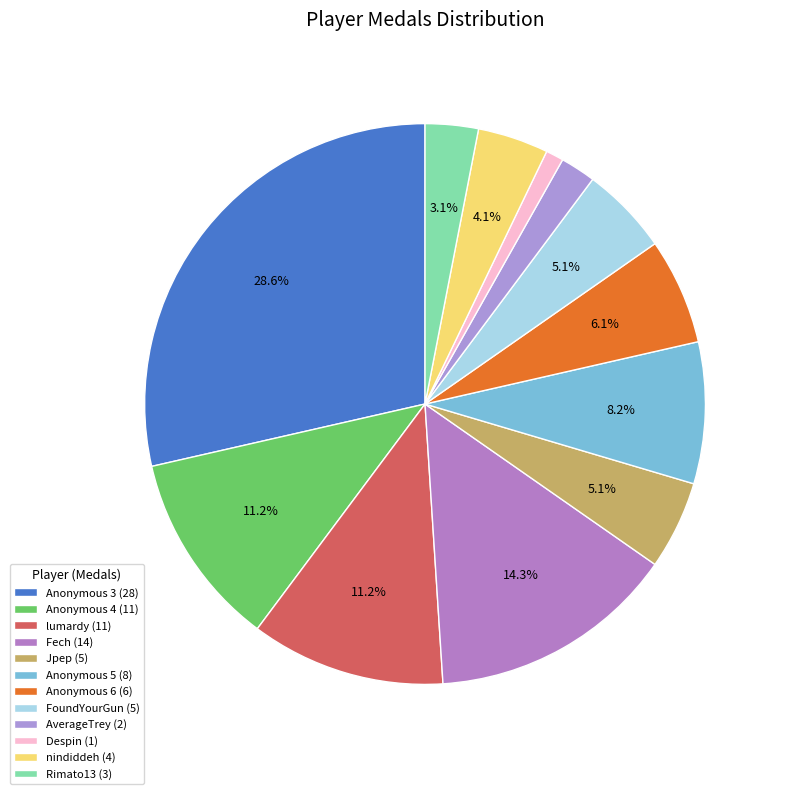

How many slices are in this pie chart?

12